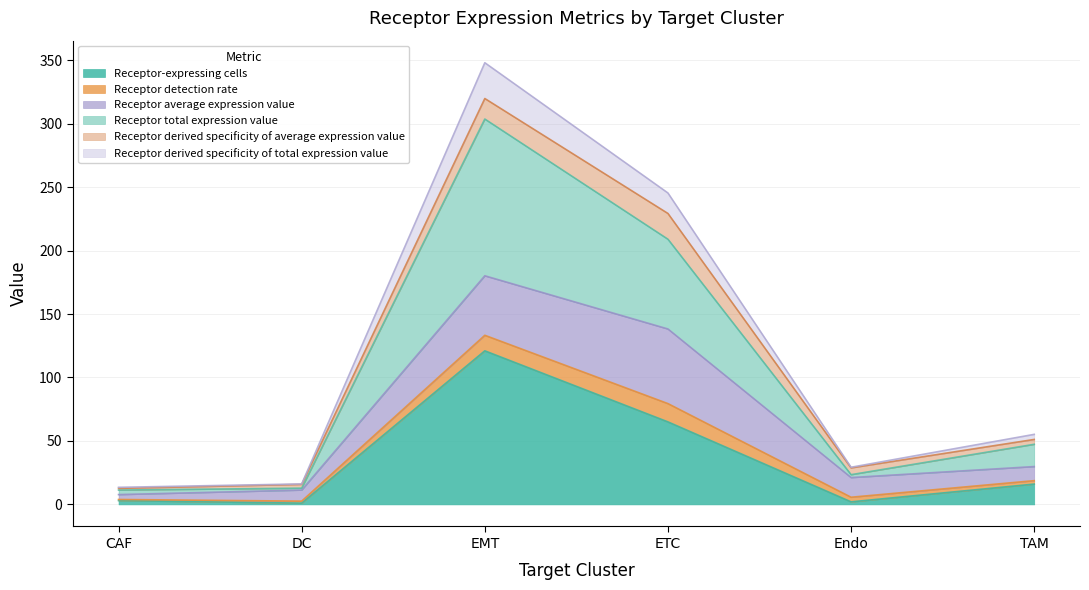

In Receptor-expressing cells, how many points are lower than both neighbors (excluding endpoints)?

2